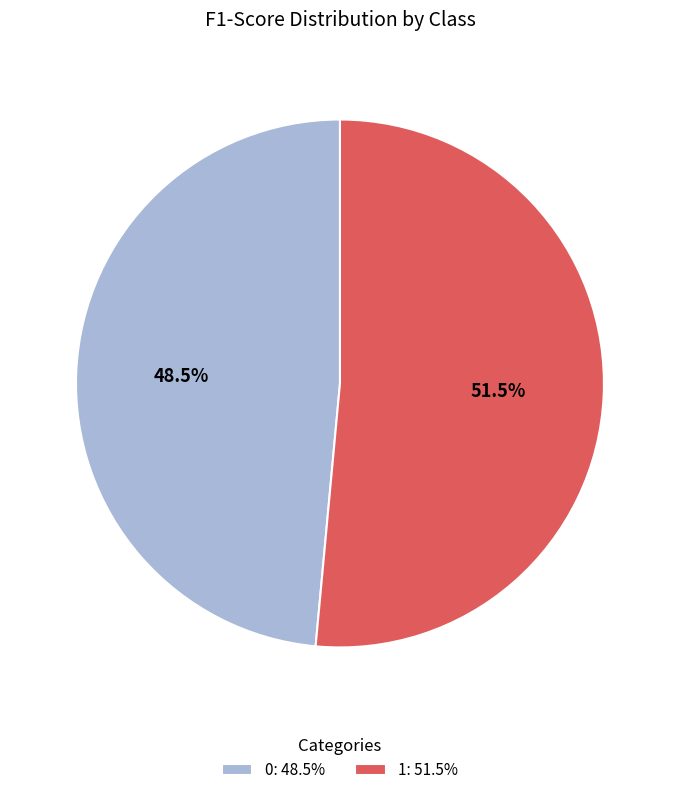

Combined, what portion of the pie is 0 and 1?

100.0%